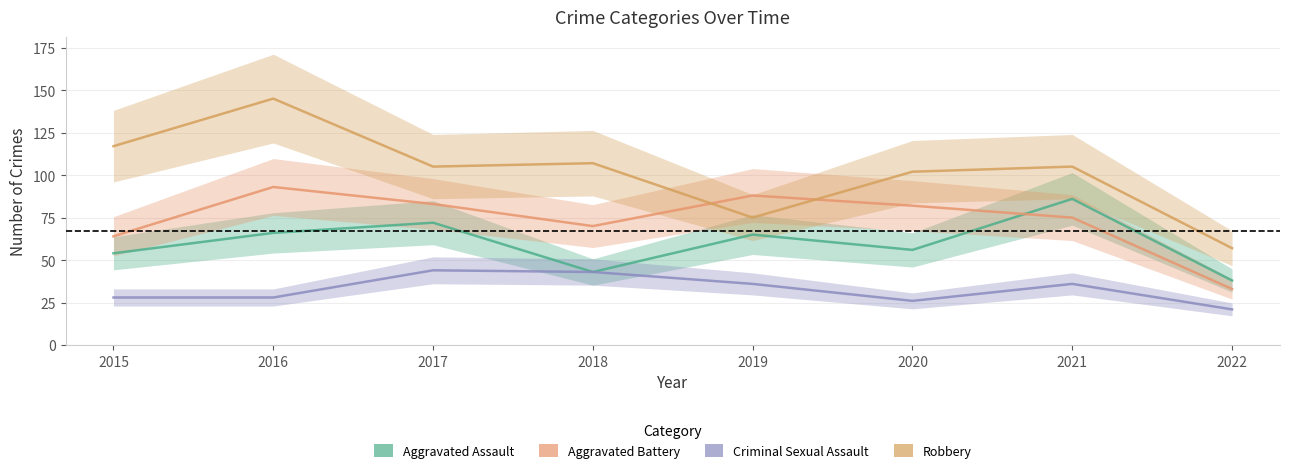

What is the difference between the maximum and minimum values in the Aggravated Battery series?

60